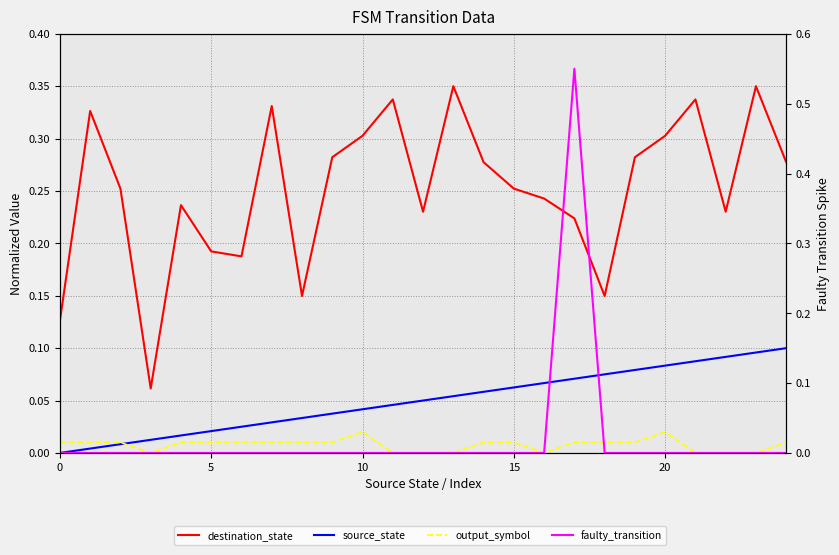

The value of output_symbol at 9 is 0.0. True or false?

True